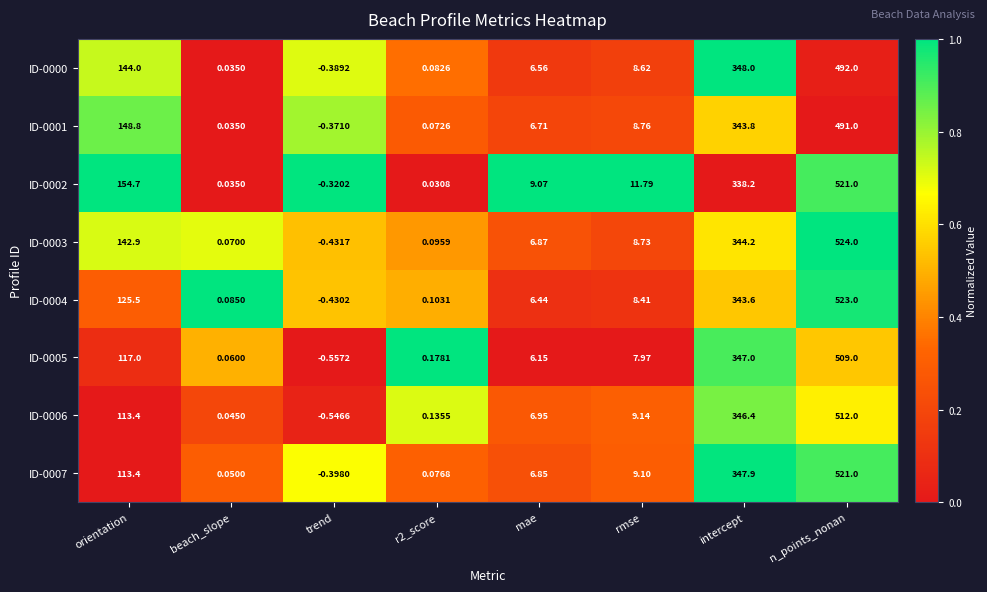

At which label does ID-0000 first exceed 8?

orientation